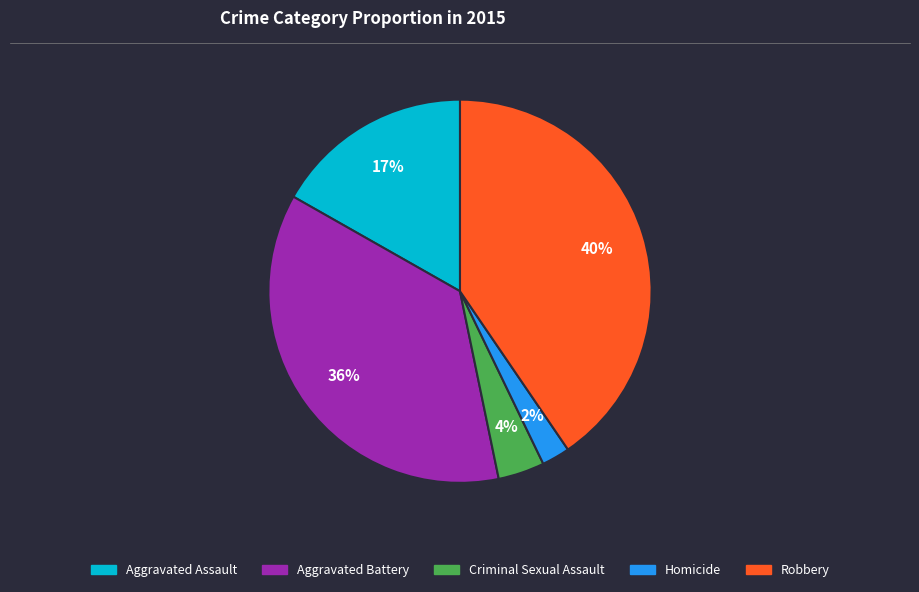

Is the sum of Aggravated Battery and Robbery greater than half?

Yes